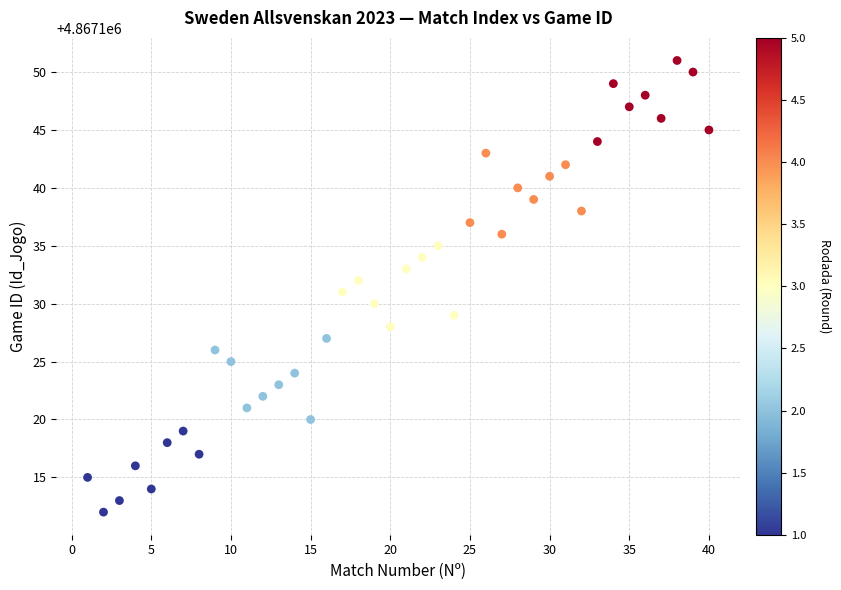

What is the range of Y values (max minus min)?

39